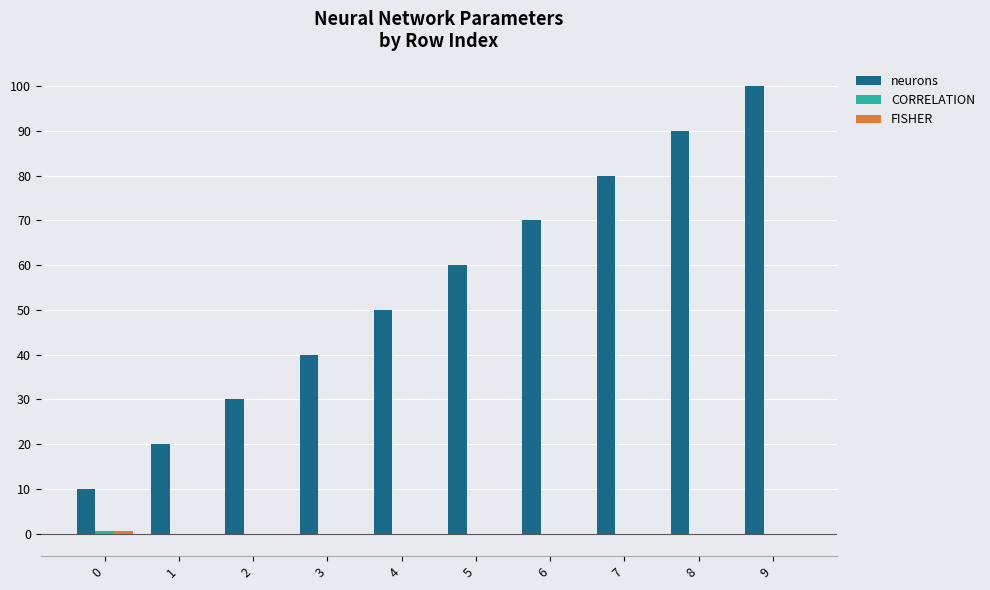

True or false: neurons has a value of 80.0 at 7.

True